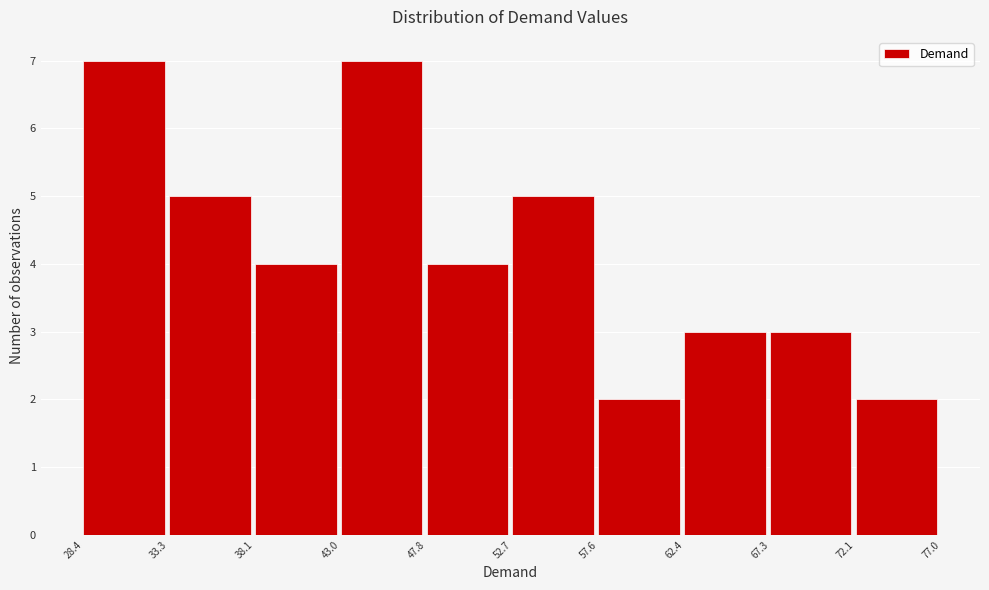

Reading left to right, transcribe this chart: for each bar, give the range it covers on the x-axis and its height. The values are not printed on the chart, so give them approximately, as read against the axis.

28.4 to 33.3: 7
33.3 to 38.1: 5
38.1 to 43.0: 4
43.0 to 47.8: 7
47.8 to 52.7: 4
52.7 to 57.6: 5
57.6 to 62.4: 2
62.4 to 67.3: 3
67.3 to 72.1: 3
72.1 to 77.0: 2